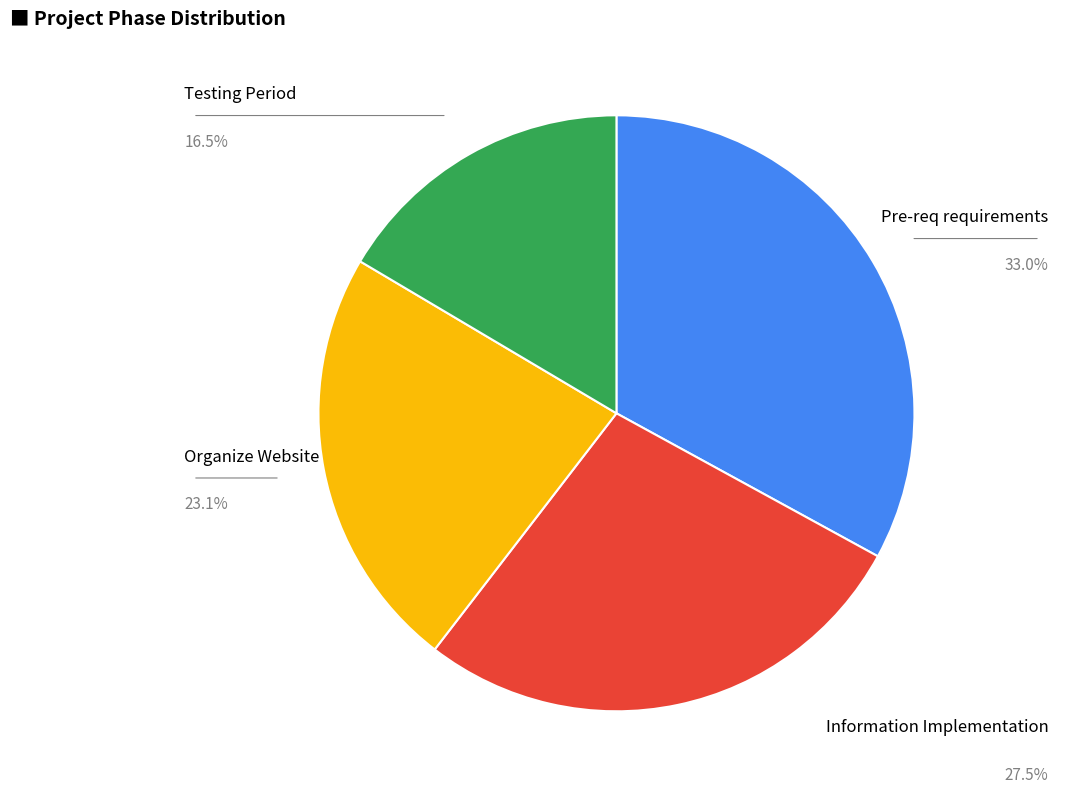

Does any single category account for the majority?

No